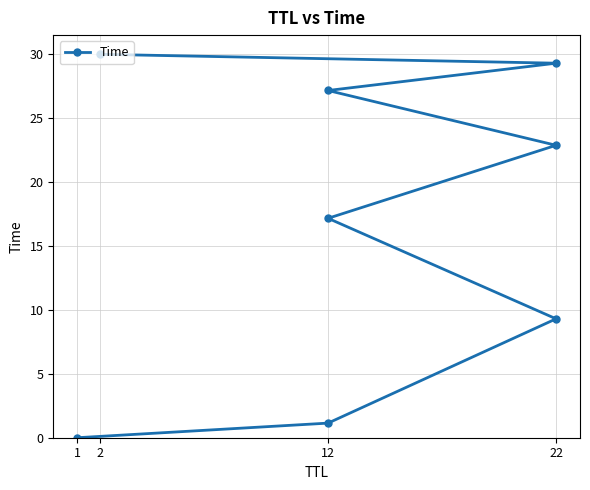

At which category does the chart reach its minimum across all series?

1